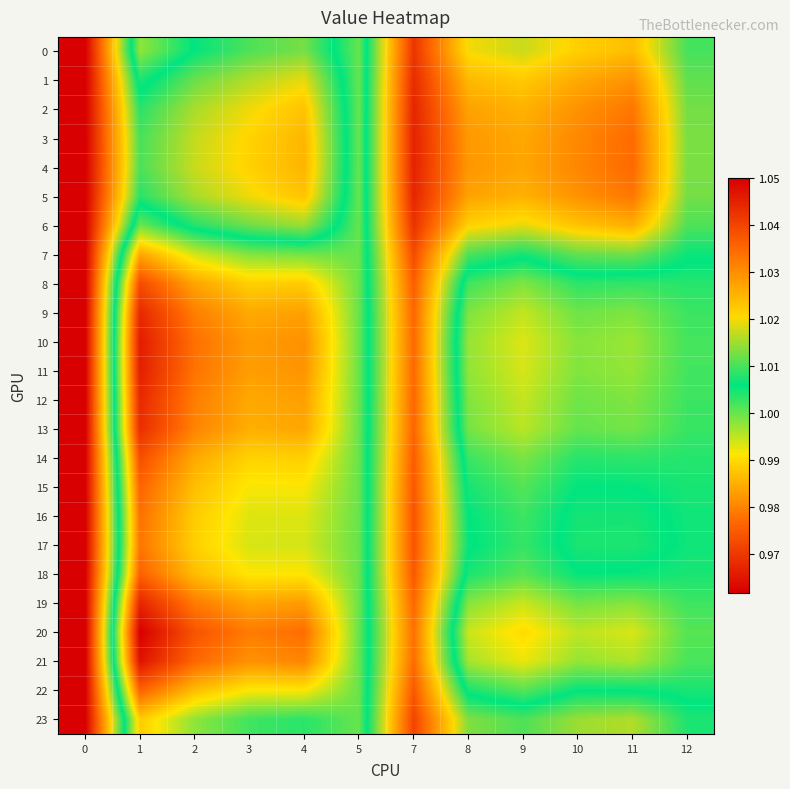

Rank the series by their maximum value, from highest to lowest.

0, 1, 2, 3, 4, 5, 6, 7, 8, 9, 10, 11, 12, 13, 14, 15, 16, 17, 18, 19, 20, 21, 22, 23